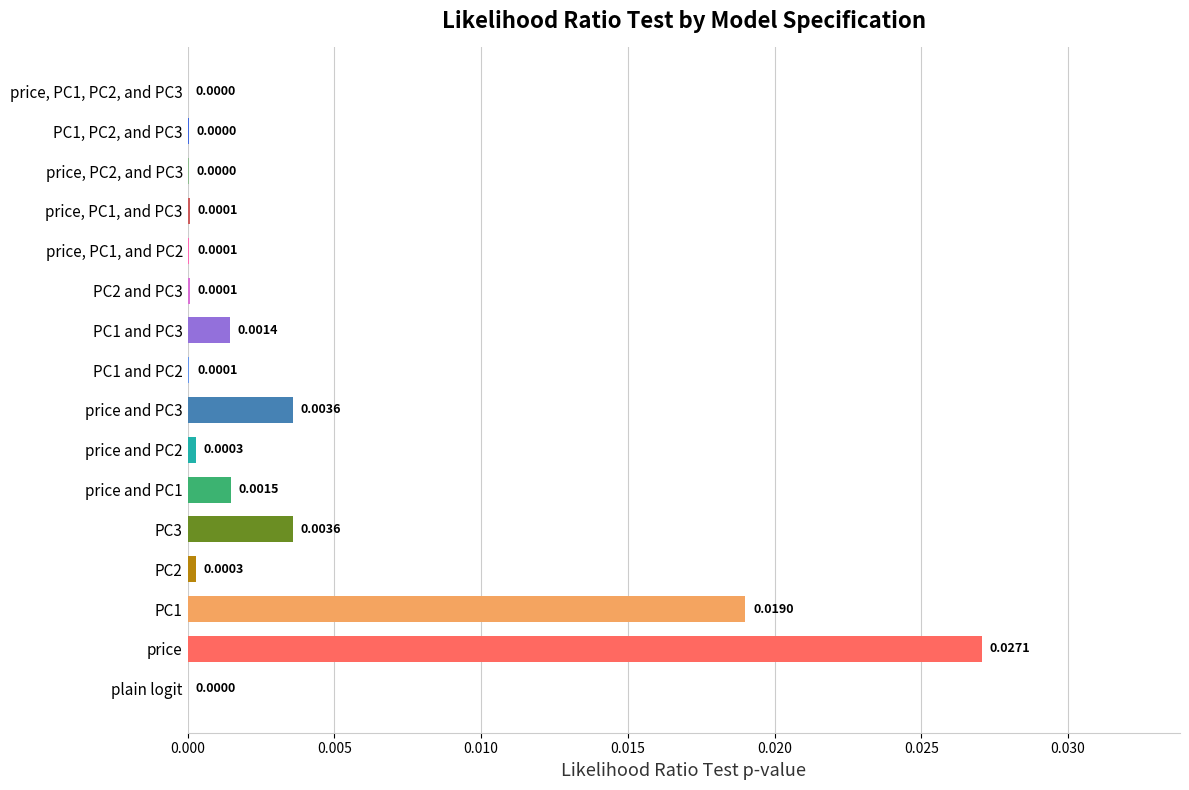

Between PC1, PC2, and PC3 and price and PC2, which is larger?

price and PC2